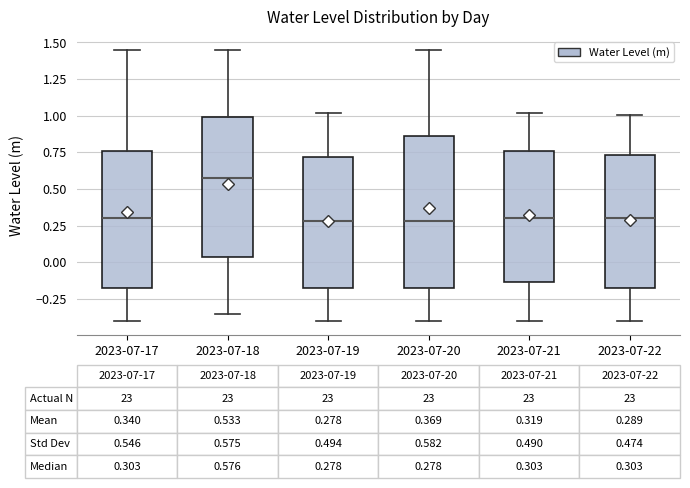

Comparing the boxes themselves (not the whiskers), which one is the tallest?

2023-07-20